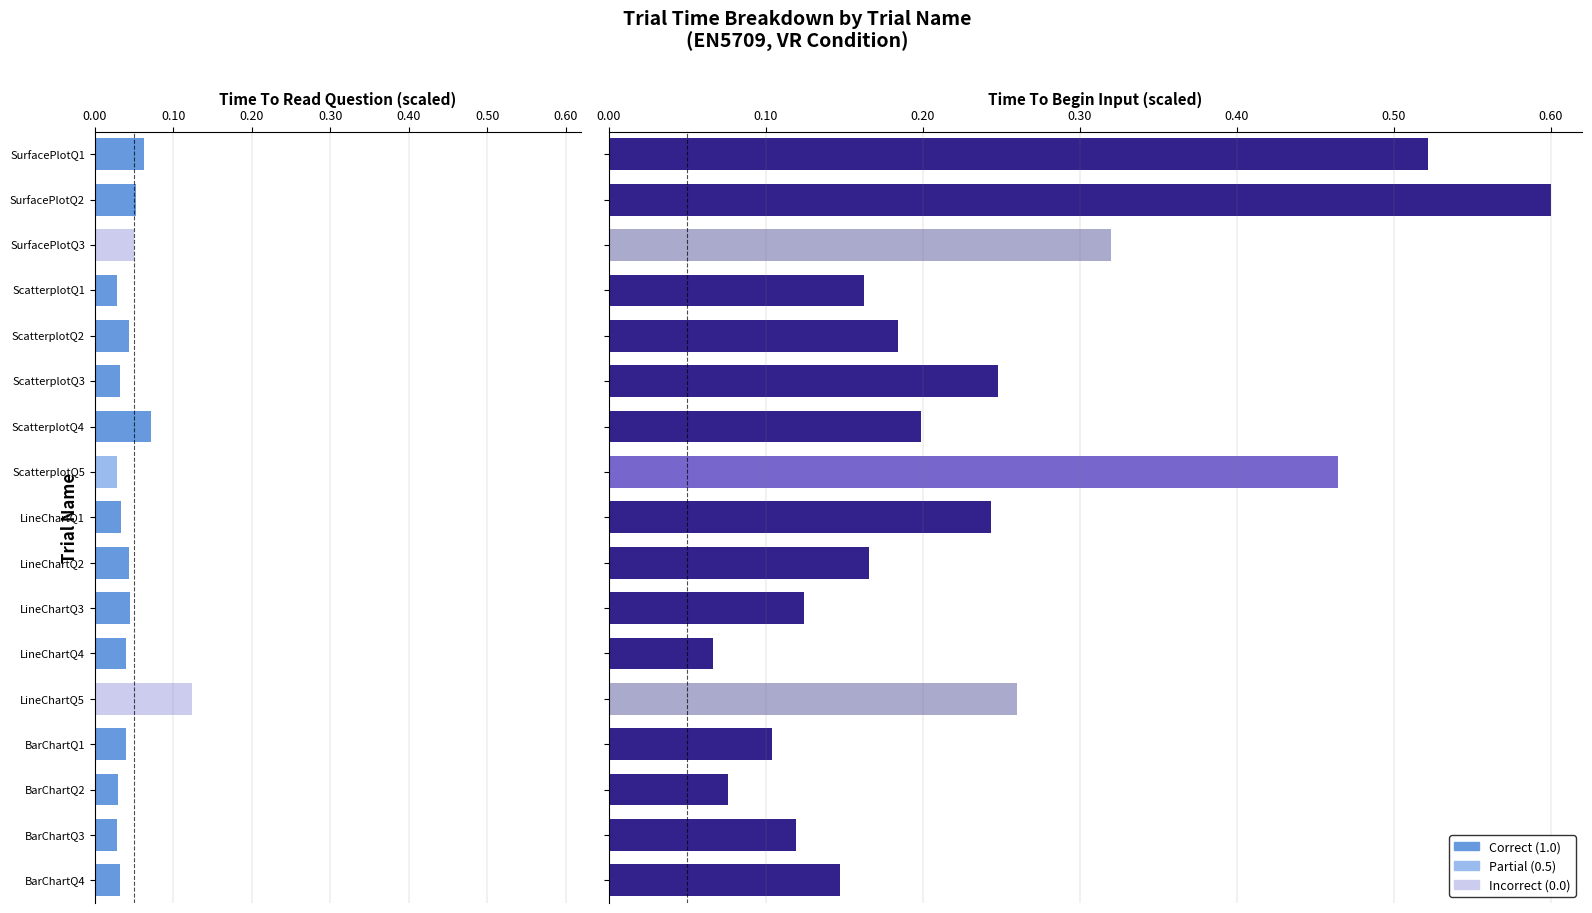

True or false: Time To Read Question has a value of 0.0 at 9.

False